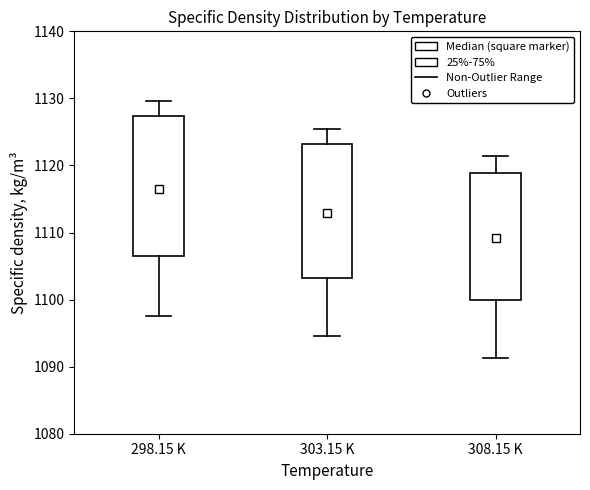

Reading left to right, read every box against the y-axis: the position of its median line, the range the box covers, and the ends of its whiskers. The values are not printed on the chart, so give them approximately, as read against the axis.

298.15 K: median 1117, box 1107 to 1127, whiskers 1098 to 1130
303.15 K: median 1113, box 1103 to 1123, whiskers 1095 to 1126
308.15 K: median 1110, box 1100 to 1119, whiskers 1091 to 1121